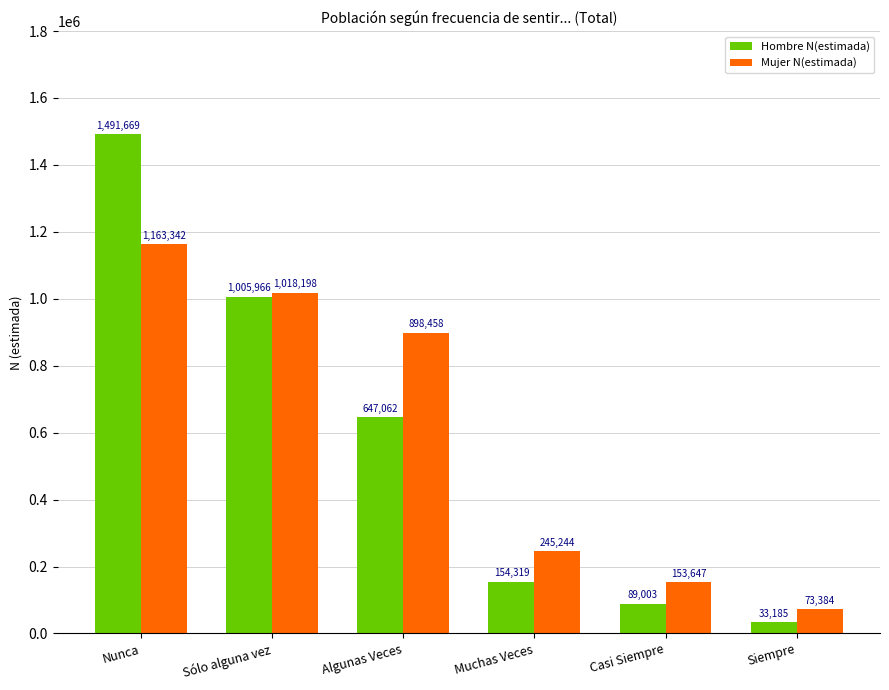

Which category has the lowest value in the Mujer N(estimada) series?

Siempre